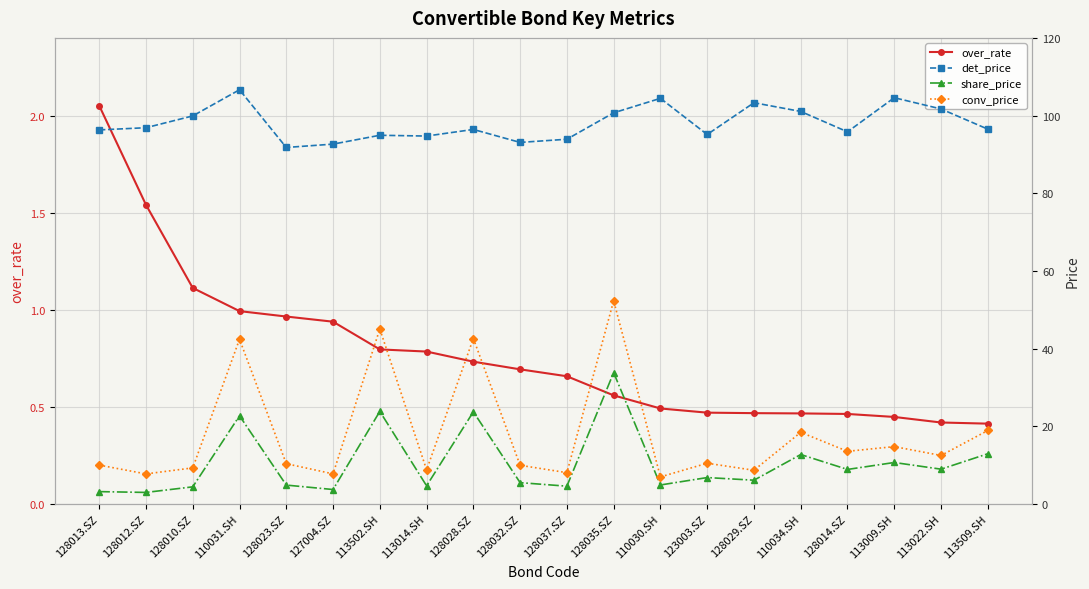

What is the maximum value shown in the chart?

106.6